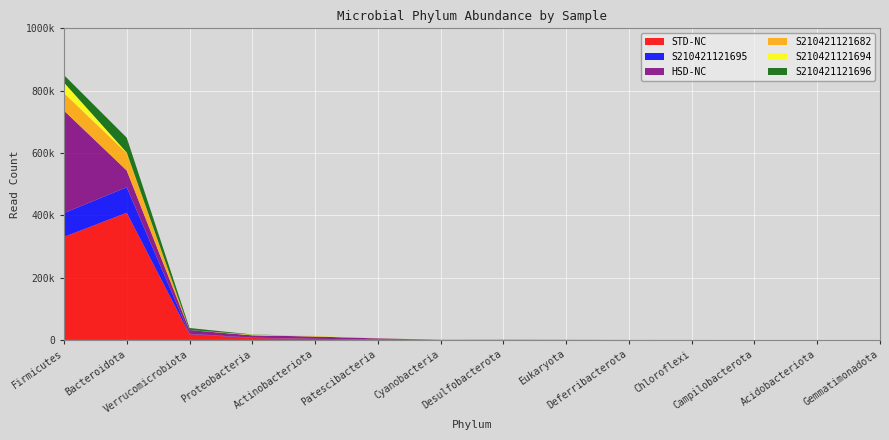

Reading left to right, transcribe all the data shown in this chart.

STD-NC: 330730	408125	18670	6270	3331	1403	406	296	226	86	29	20	15	0
S210421121695: 76396	81817	1082	1197	126	240	81	296	226	0	29	0	0	0
HSD-NC: 328750	53748	11936	7327	7570	3285	33	80	0	0	0	0	0	11
S210421121682: 56269	55514	66	300	65	57	33	0	0	76	0	0	0	0
S210421121694: 33936	2070	0	1662	1690	252	101	0	0	0	15	13	15	0
S210421121696: 24071	47751	6558	757	84	98	15	0	0	10	0	0	0	0